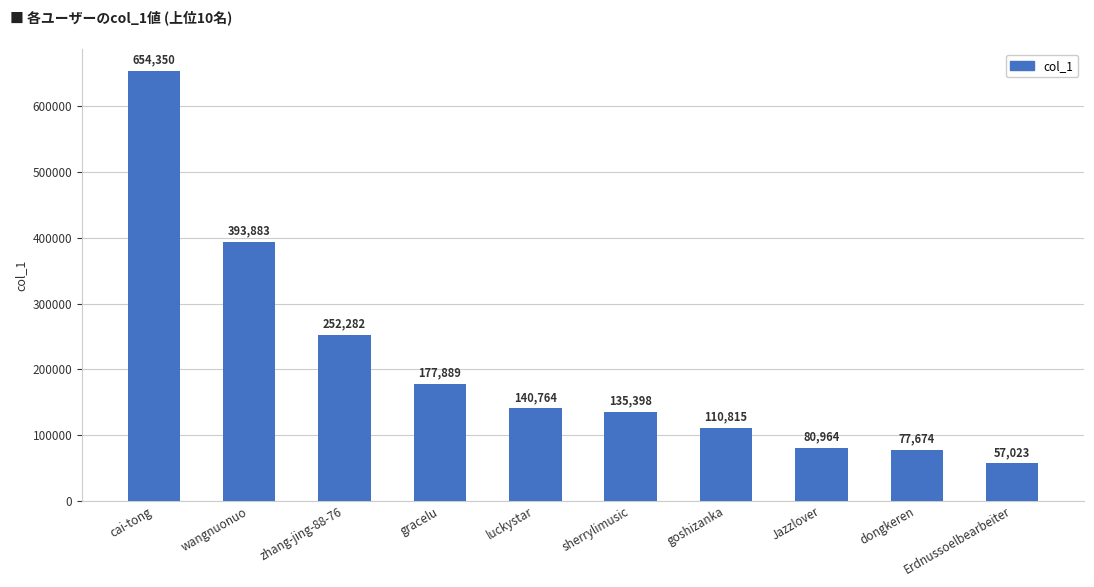

What is the value of the 8th bar from the left?

80964